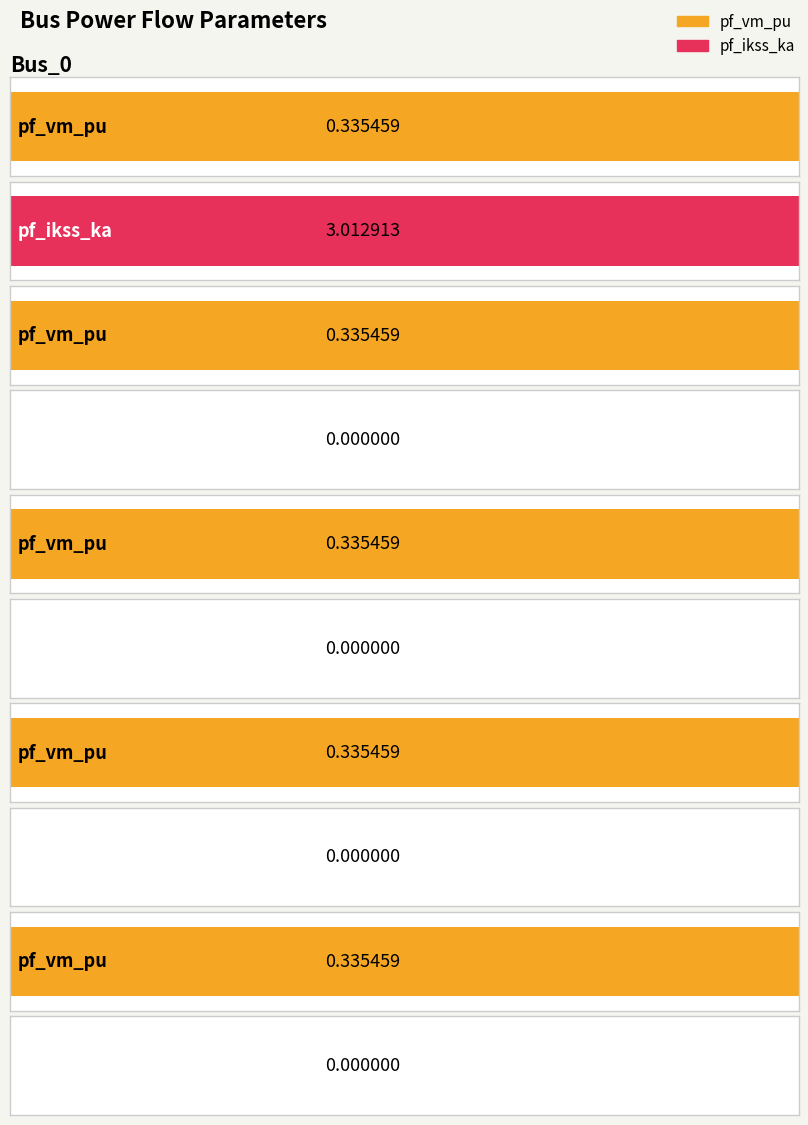

Is the value of pf_ikss_ka at Bus_4 greater than the value of pf_vm_pu at Bus_0?

No